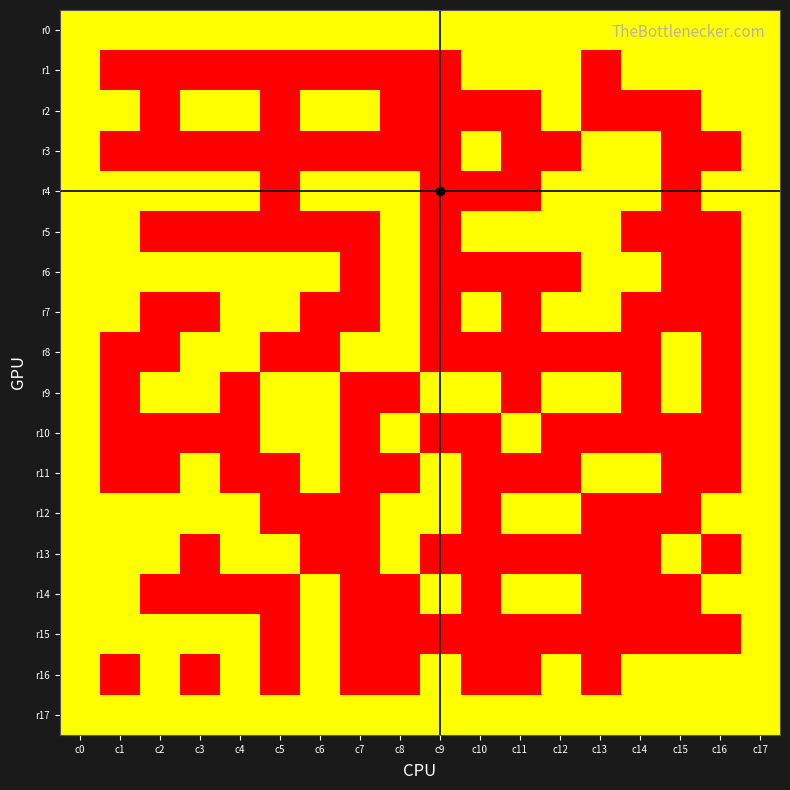

Which series has the largest total across all categories?

r0